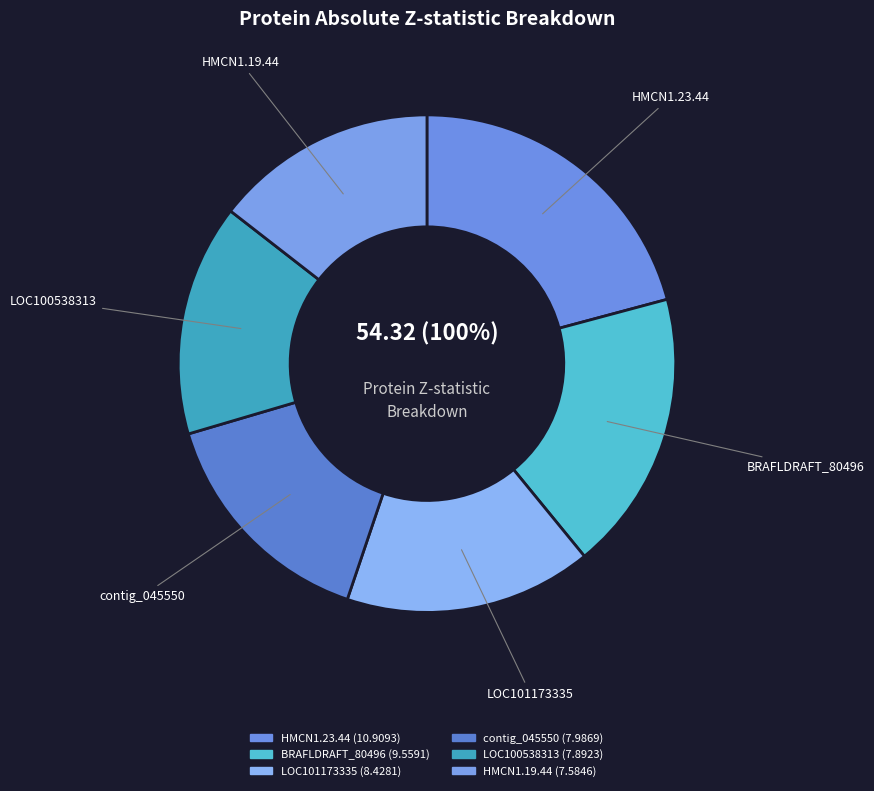

Rank the categories by value from lowest to highest.

CHOYP_HMCN1.19.44|m.39500, CHOYP_LOC100538313.1.1|m.64152, CHOYP_contig_045550|m.53021, CHOYP_LOC101173335.2.4|m.33982, CHOYP_BRAFLDRAFT_80496.6.10|m.29014, CHOYP_HMCN1.23.44|m.42684